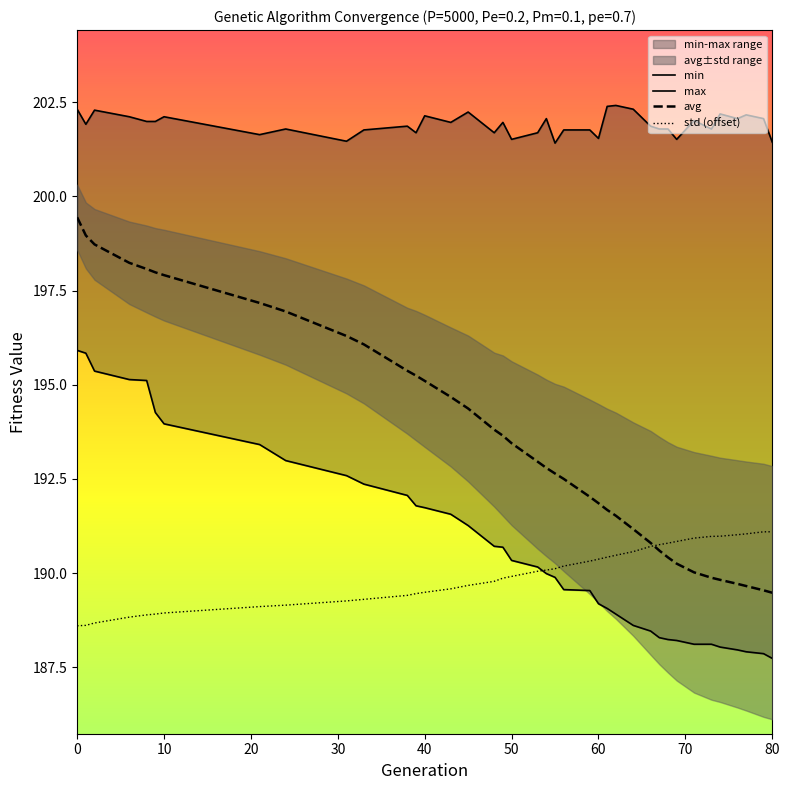

What is the maximum value for avg?

199.4